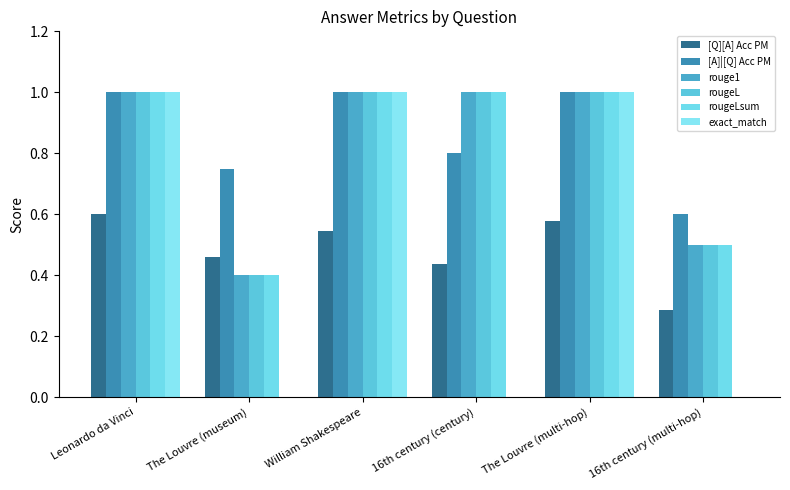

Count the number of categories in the chart.

6